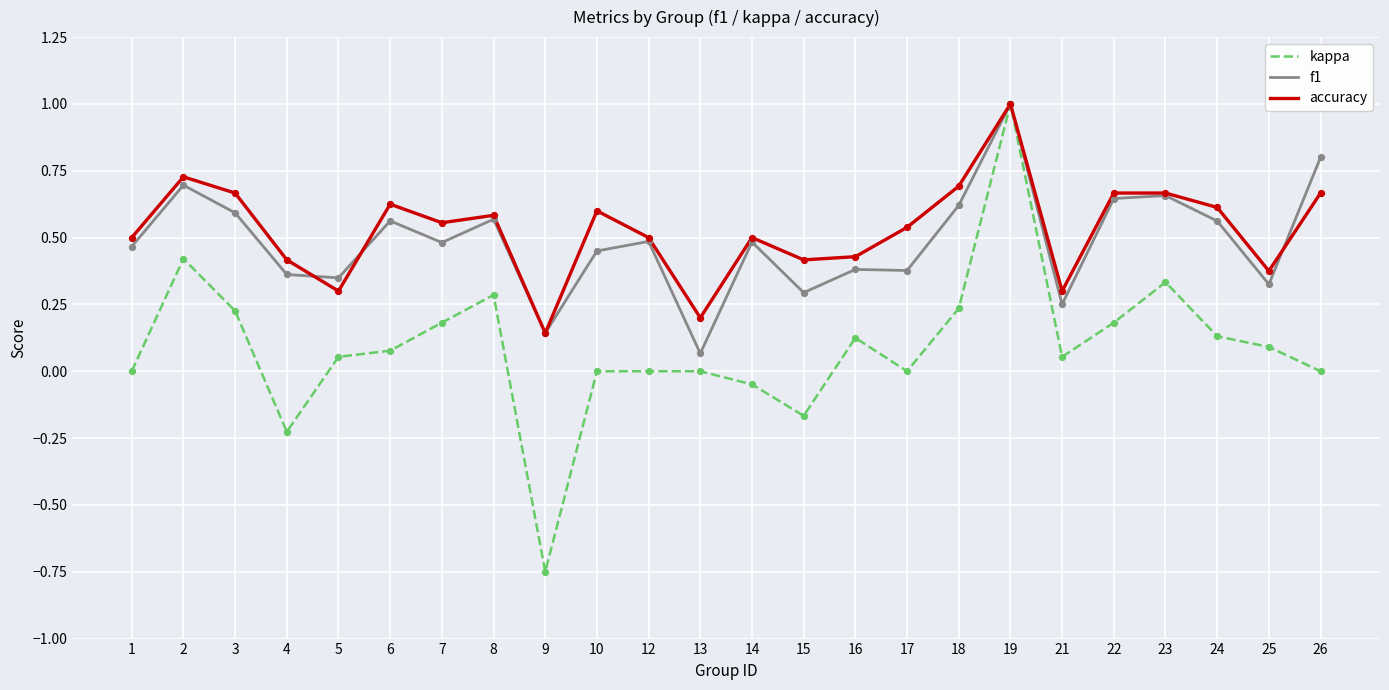

Which series has the largest range (max minus min)?

kappa